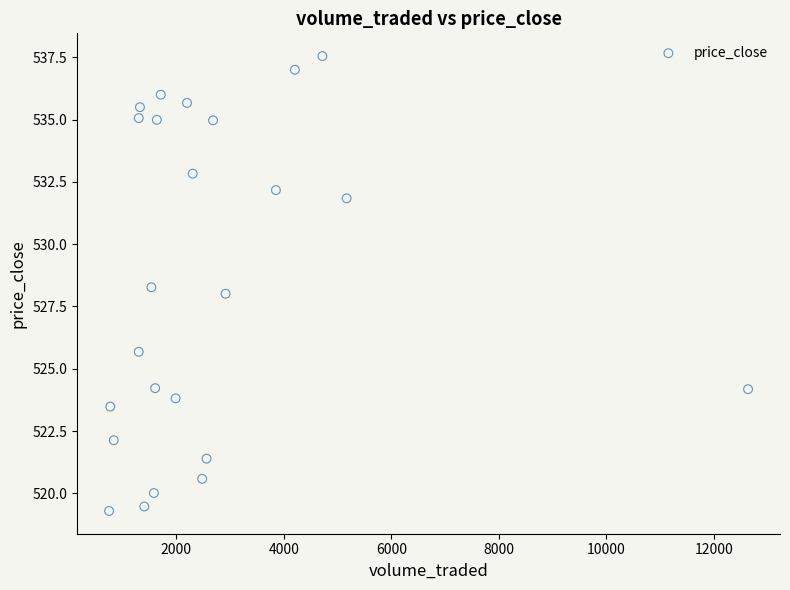

What is the range of X values (max minus min)?

11880.6